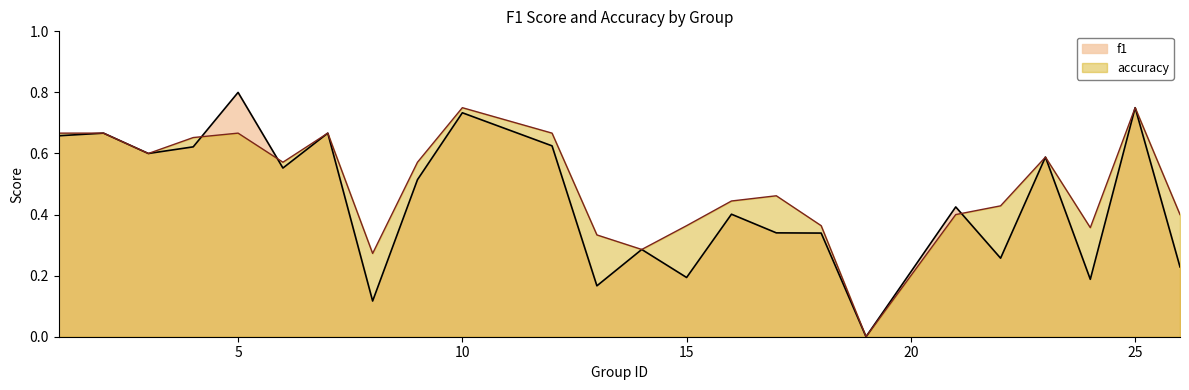

True or false: f1 and accuracy intersect in this chart.

True